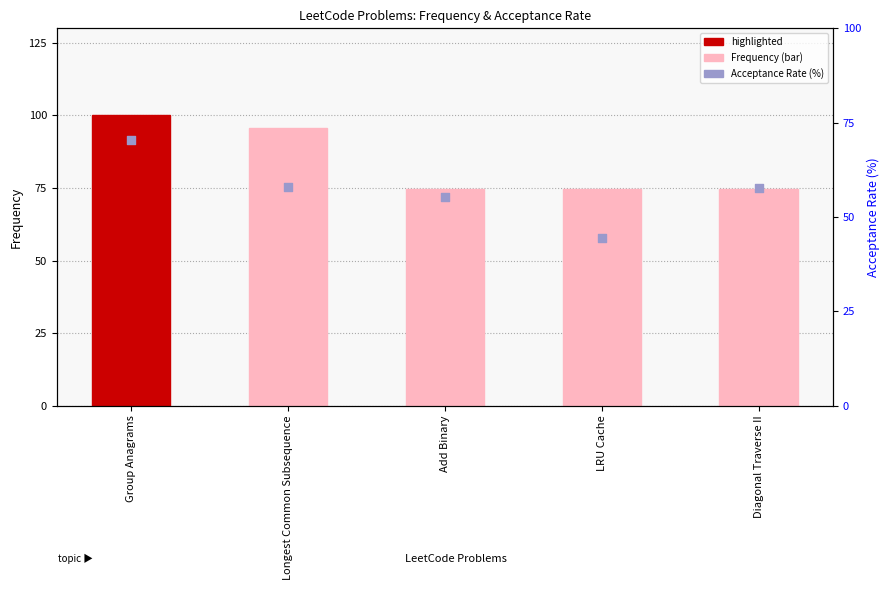

Which series has the largest Y range (max minus min)?

Acceptance Rate (%)